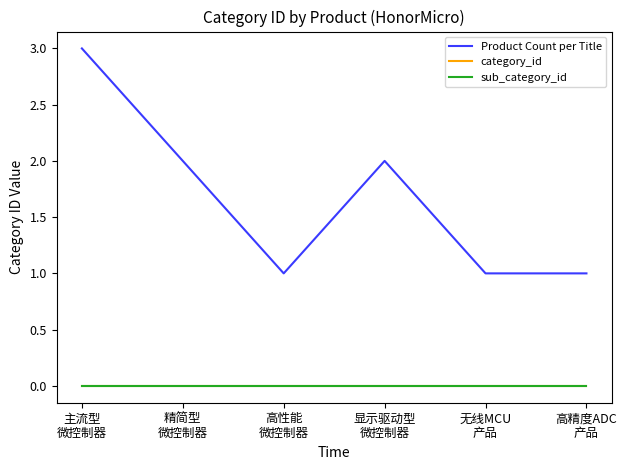

Does the chart have visible grid lines?

No